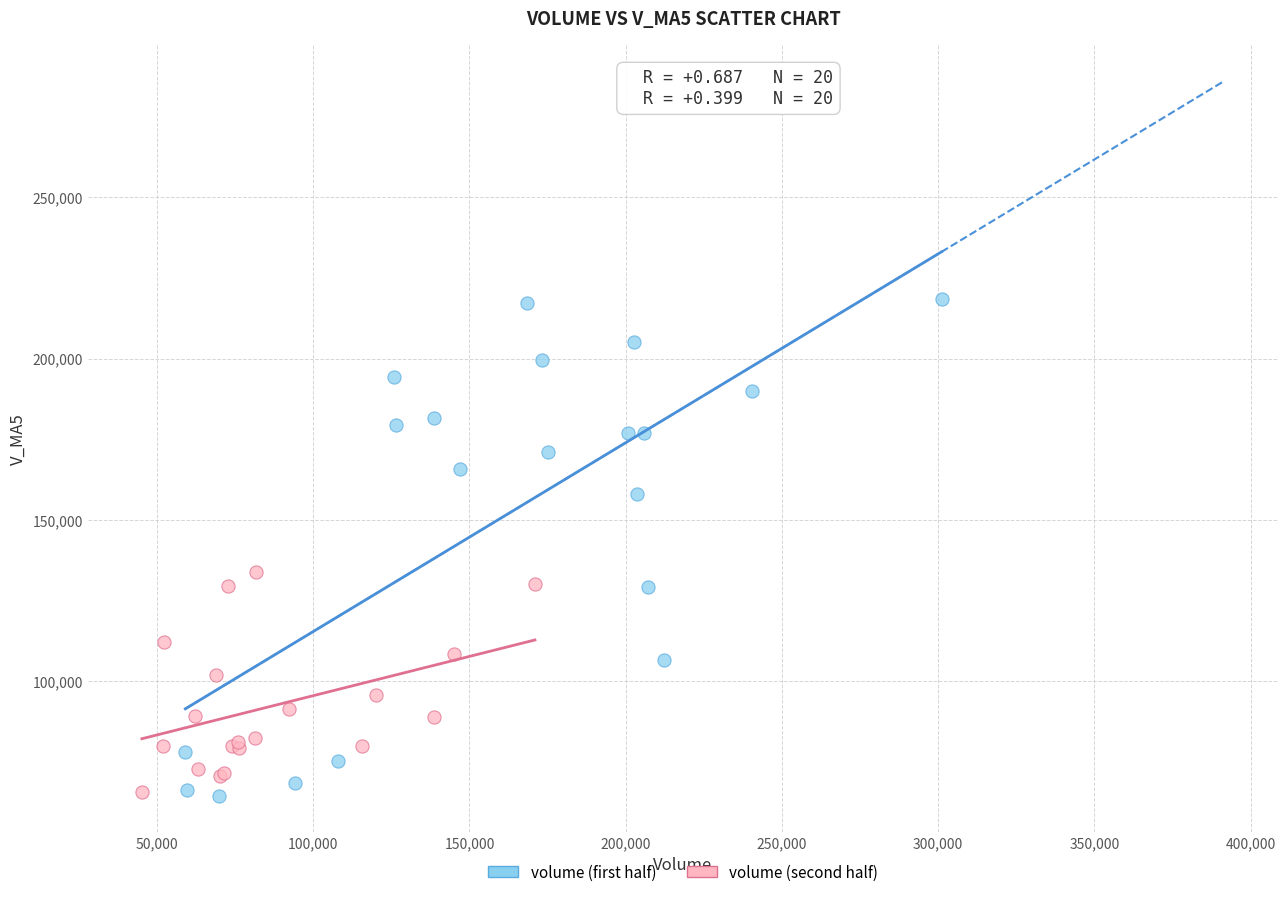

Which series has the widest spread of Y values?

volume (first half)